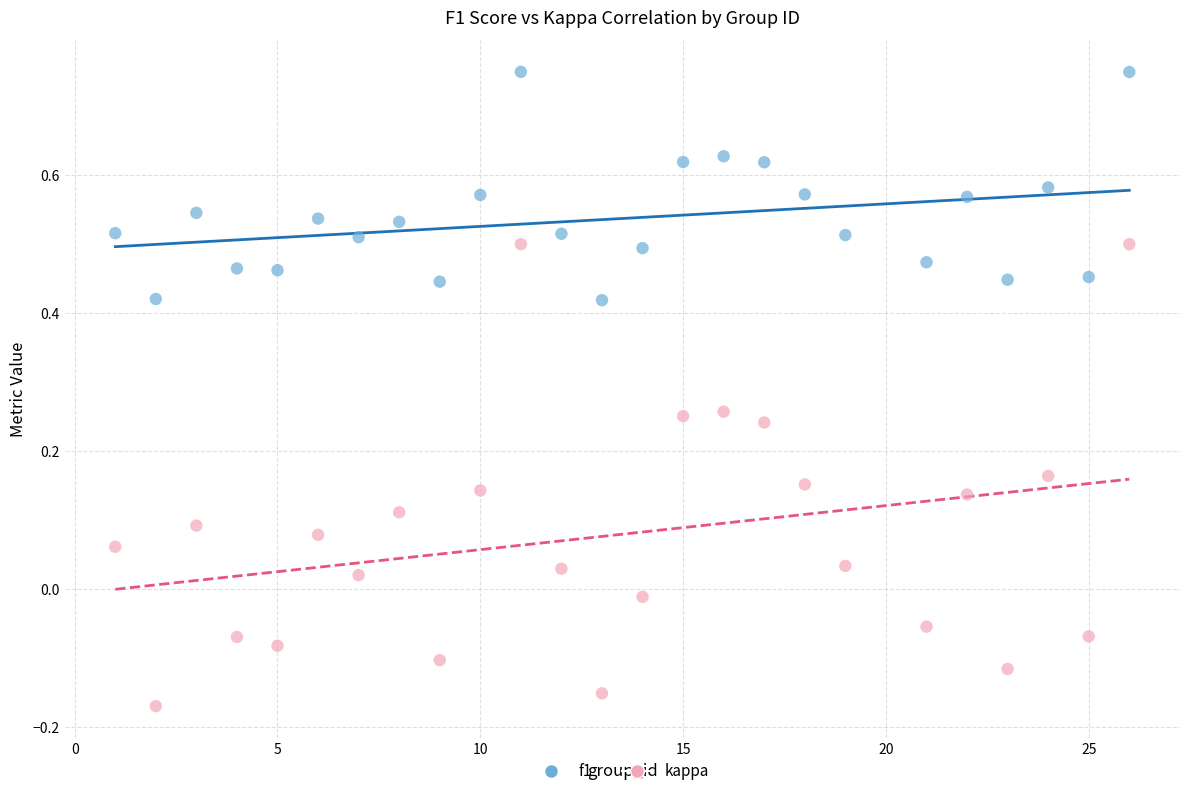

Which series reaches the minimum Y coordinate?

kappa